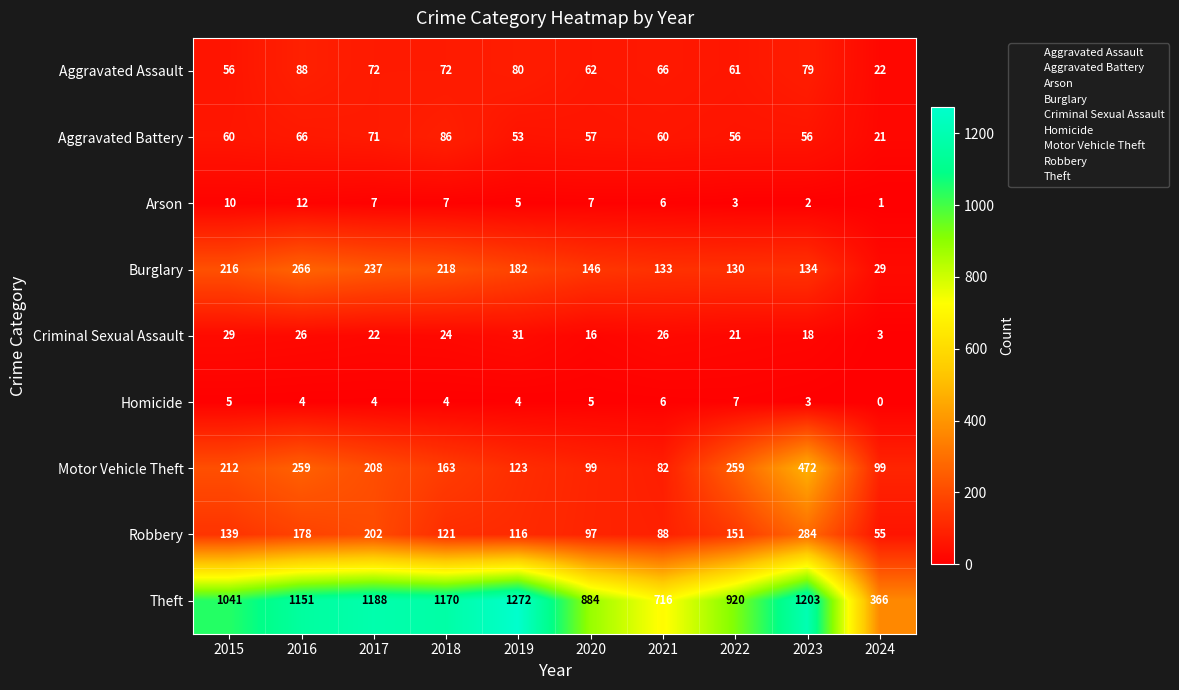

At how many categories does at least one series exceed 736?

8